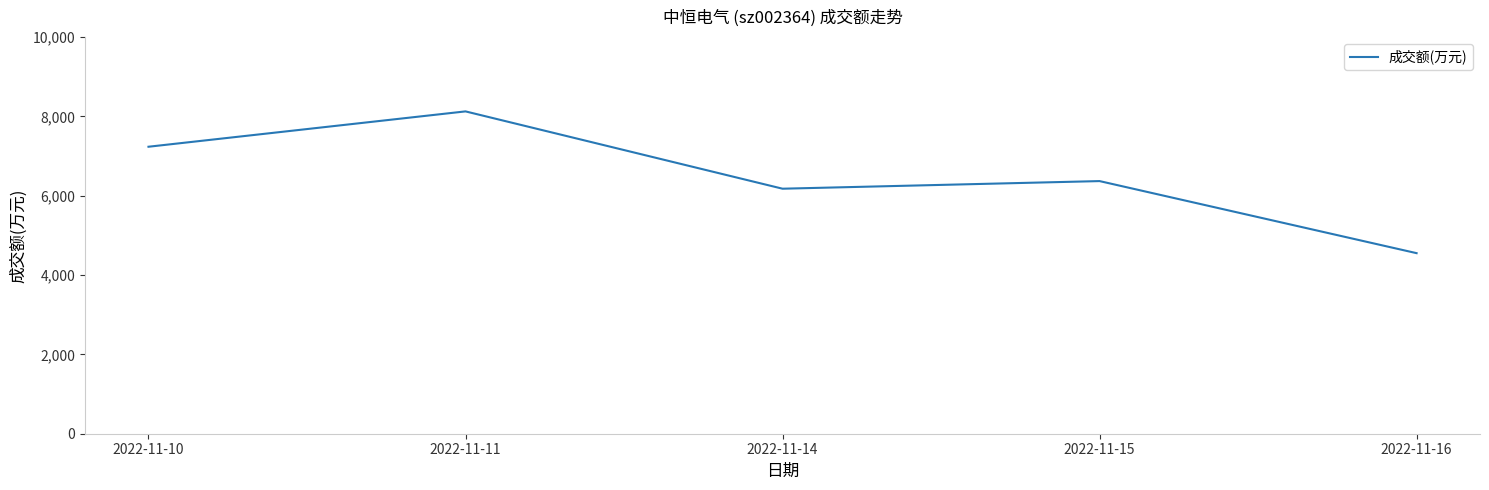

Which category has the highest value across all series?

2022-11-11